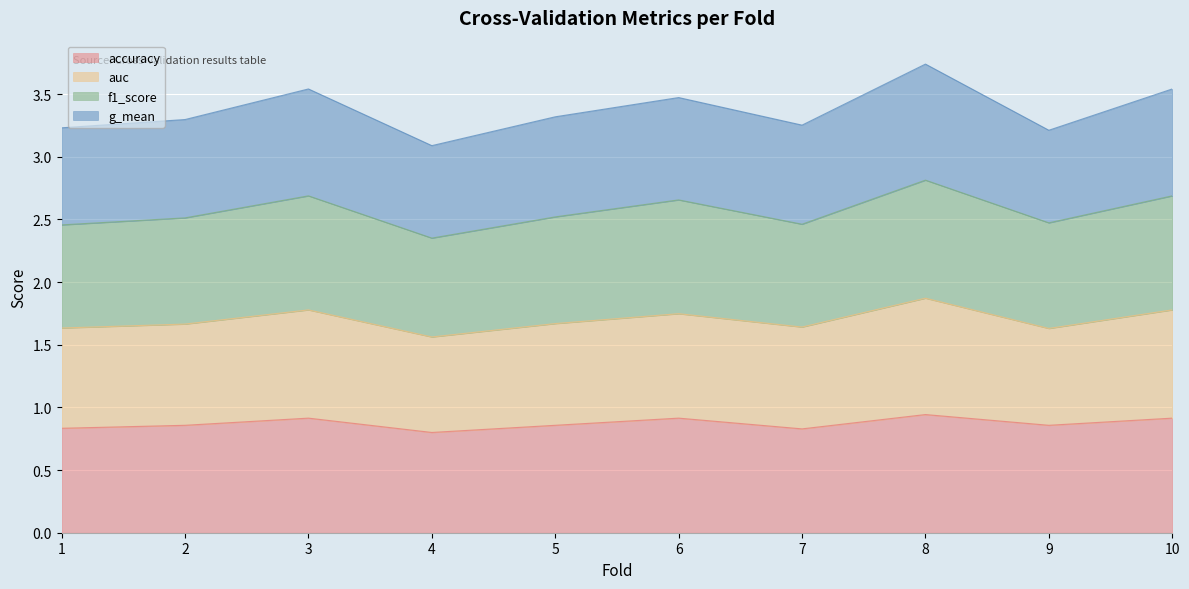

The accuracy series shows 0.9 at 5. True or false?

True